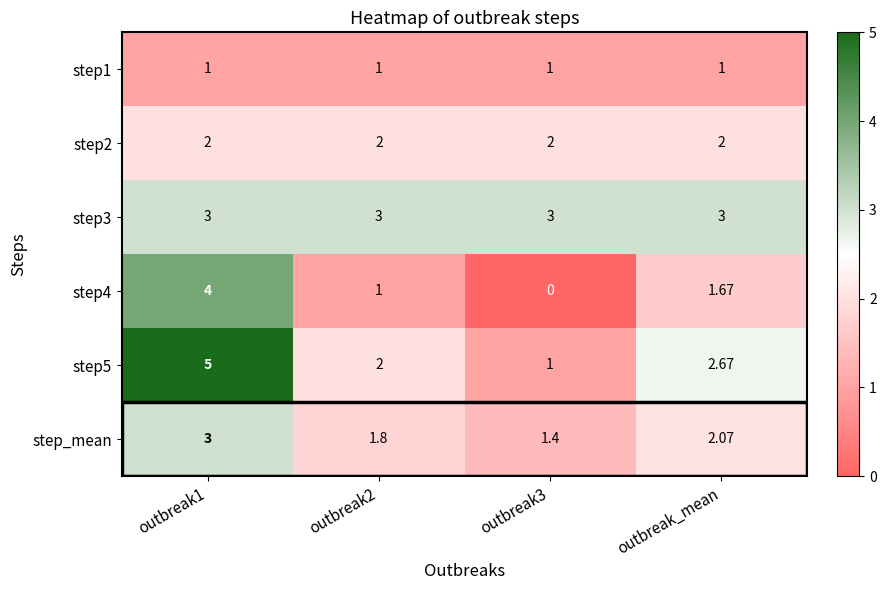

Where is step5 nearest to the value 3?

outbreak_mean